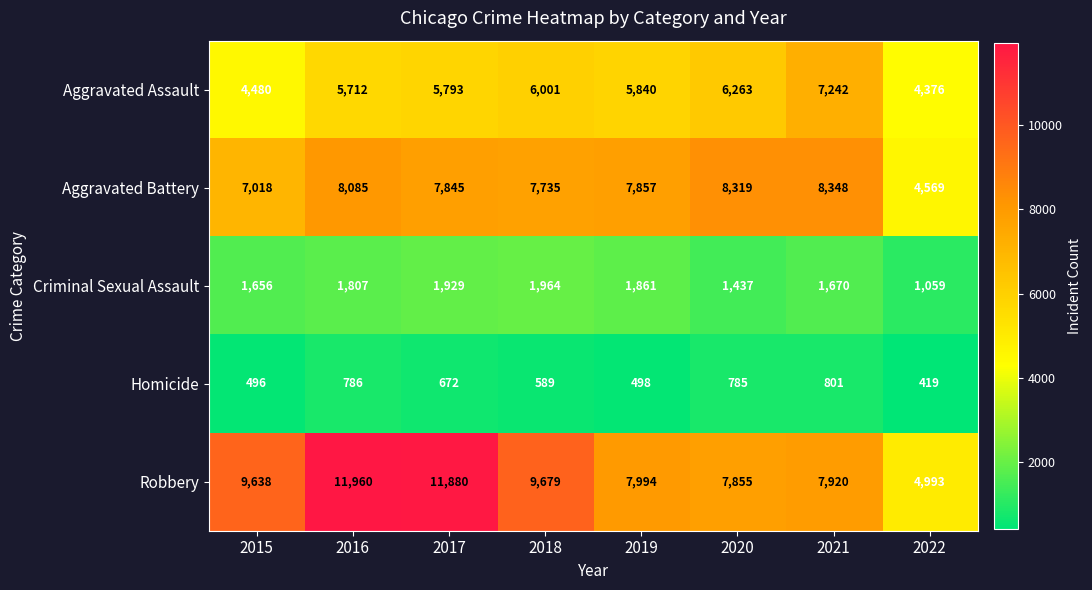

List the labels in order of Homicide value, largest first.

2021, 2016, 2020, 2017, 2018, 2019, 2015, 2022